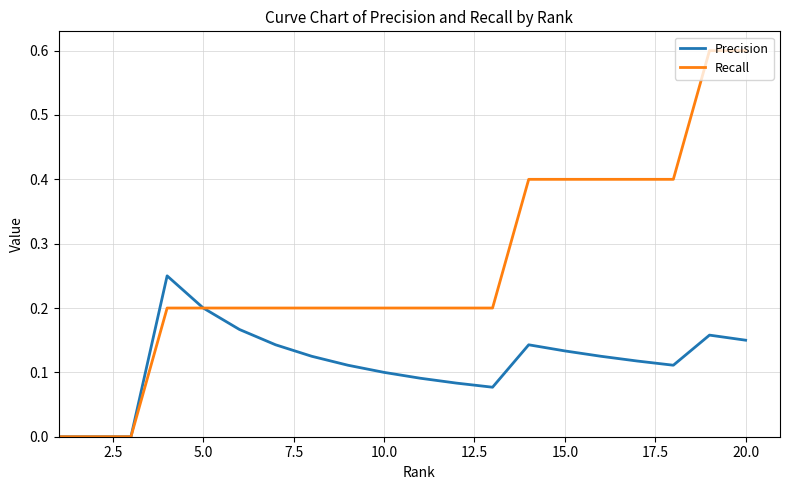

List the series in order of their peak value, highest first.

Recall, Precision